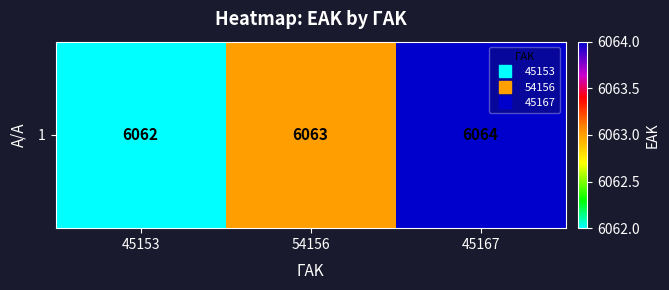

Reading left to right, extract all data points from this chart.

6062	6063	6064